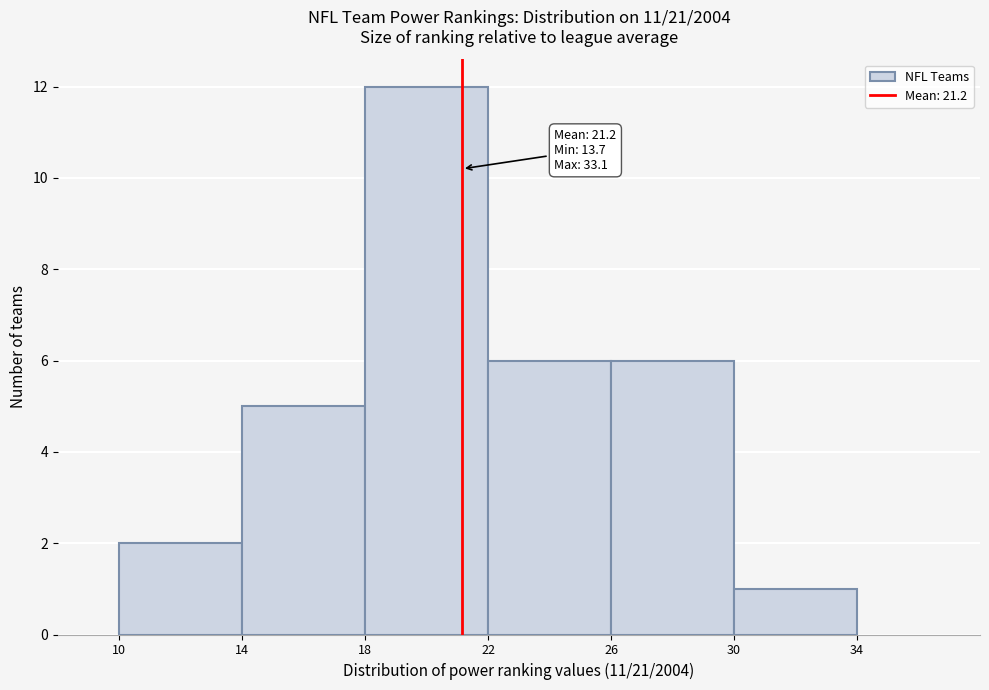

Which range on the x-axis has the tallest bar?

18 to 22